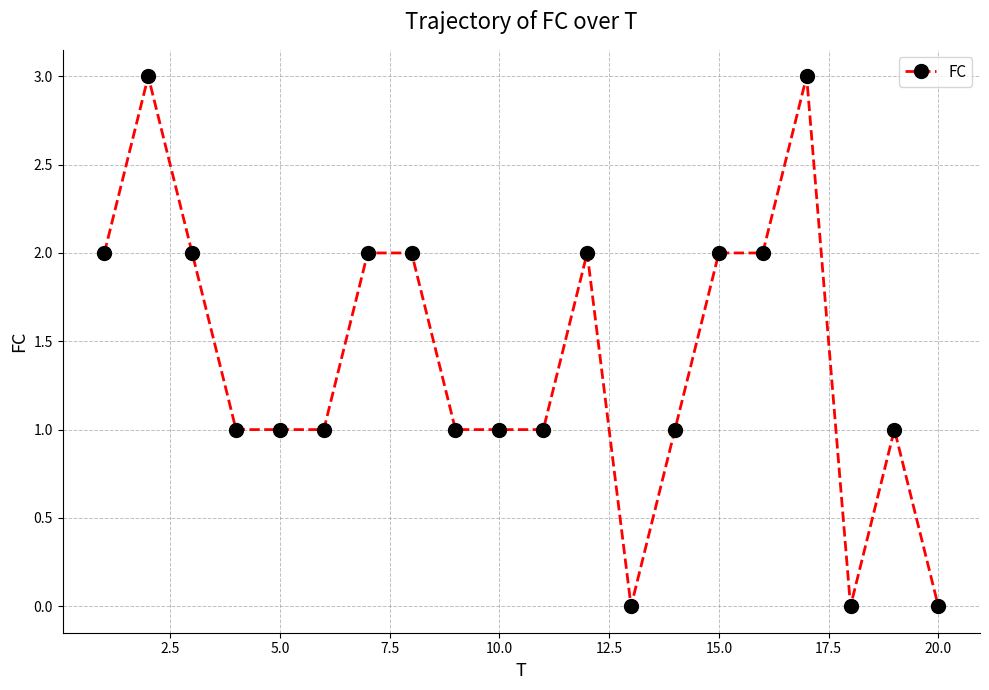

What is the difference between the second highest and minimum values?

3